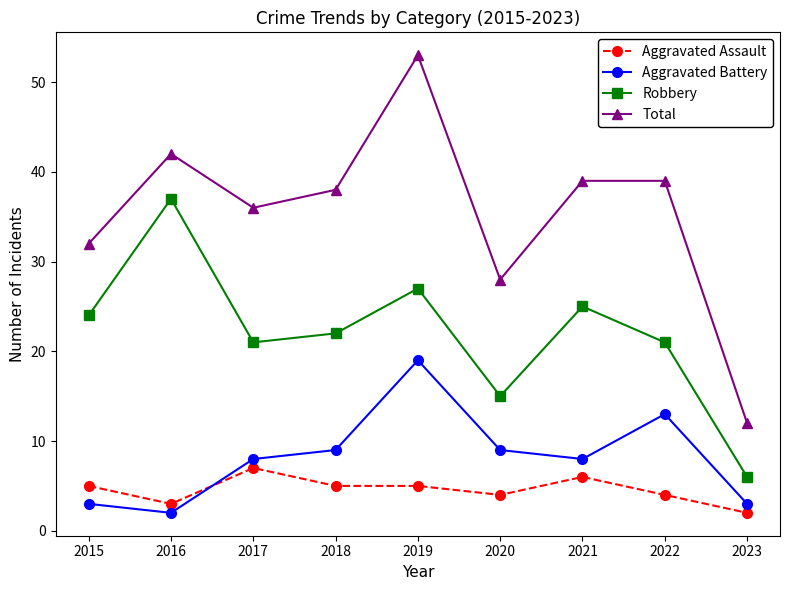

Which series has the widest spread of values?

Total